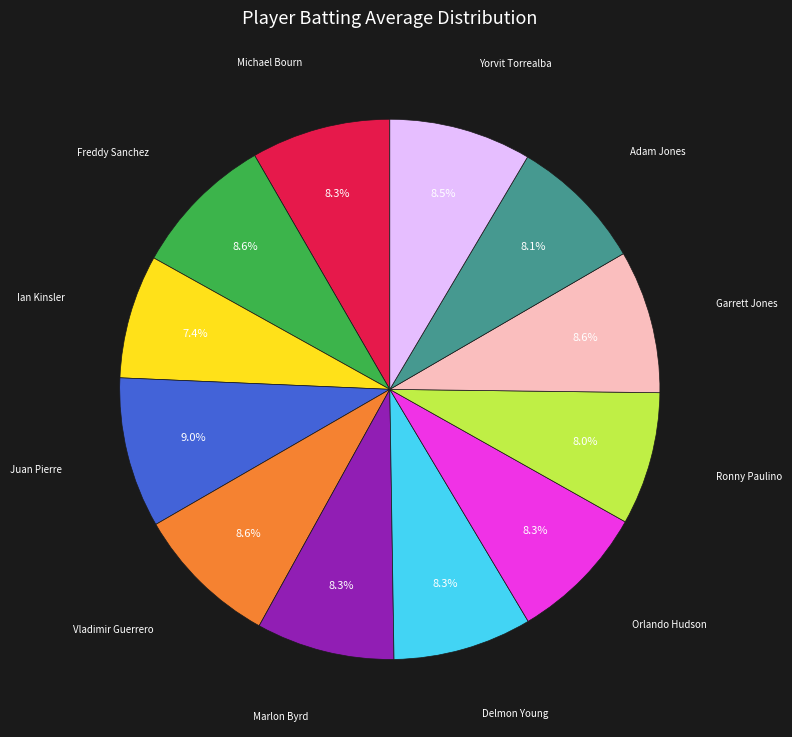

Is there a majority slice in this chart?

No